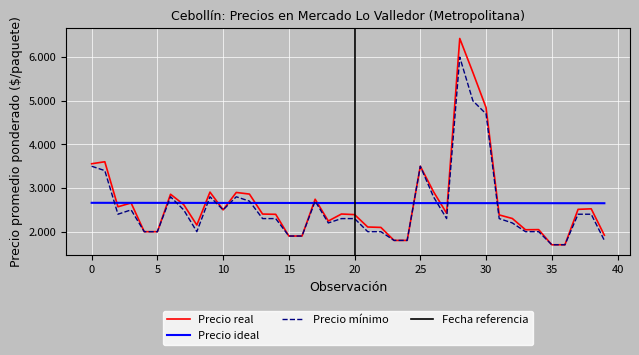

Between 2021-10-14 and 2022-09-20, which series saw the biggest shift?

Precio minimo